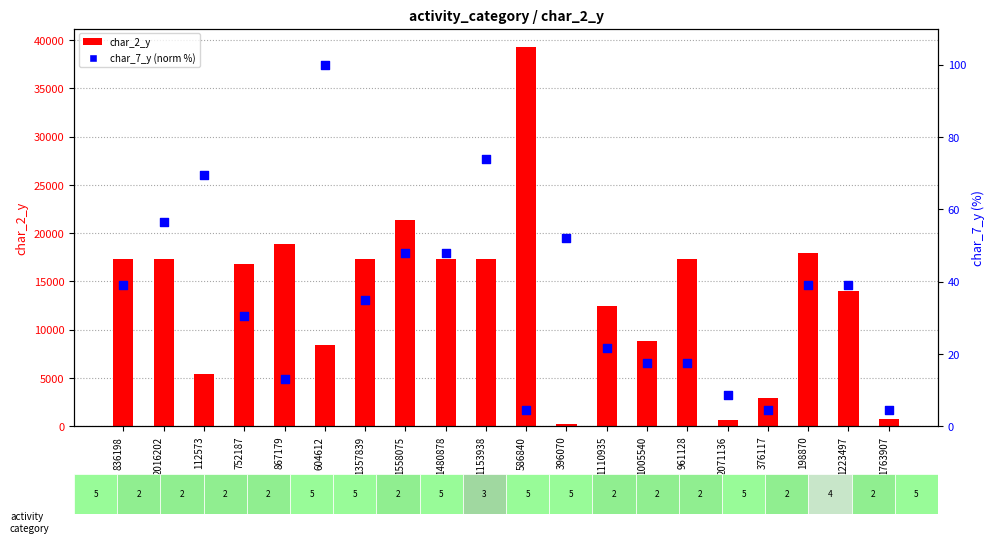

Which series reaches the maximum Y coordinate?

char_2_y